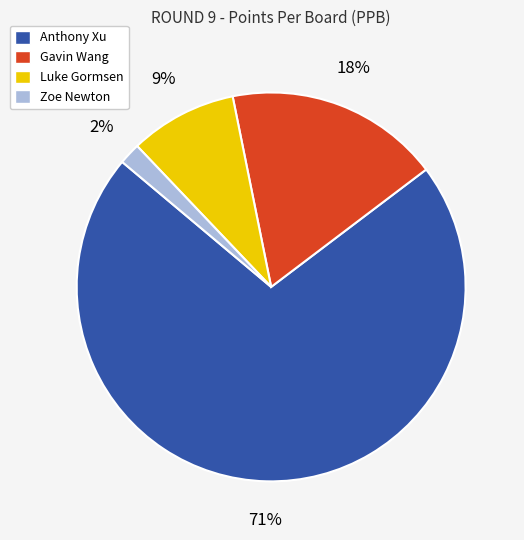

Count the number of slices in the pie.

4